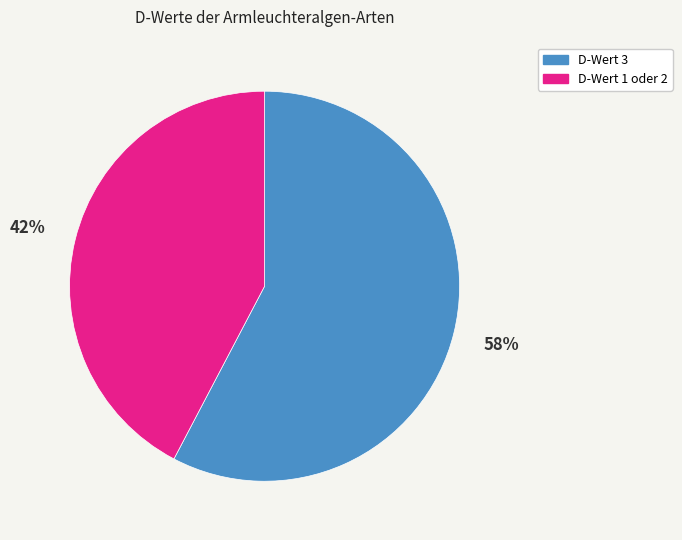

Is there a majority slice in this chart?

Yes